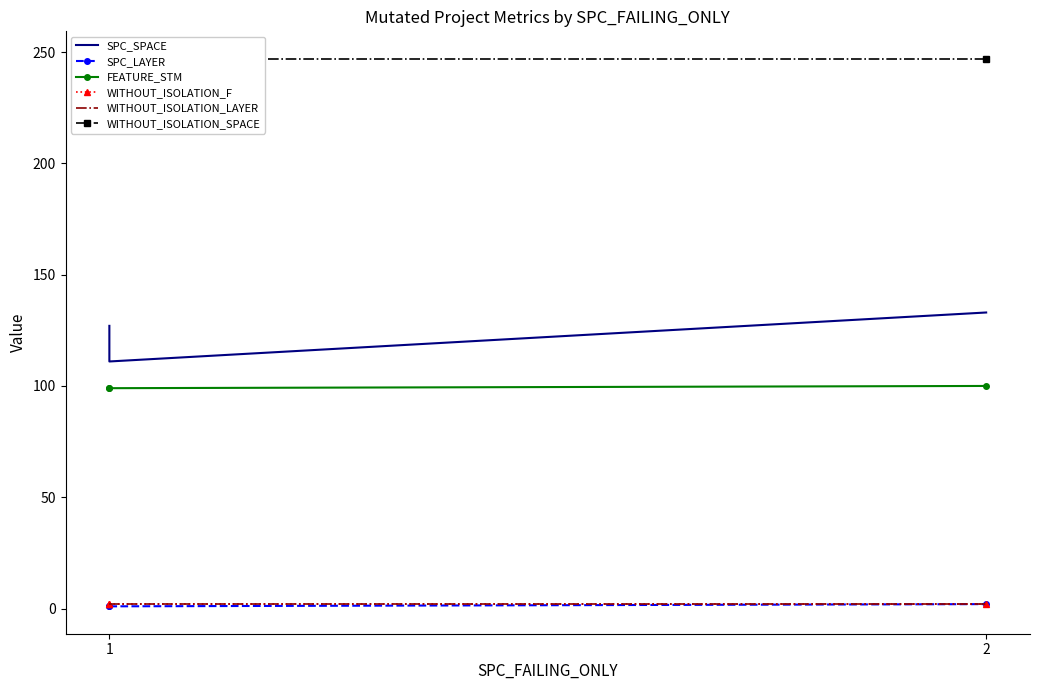

Which series has the largest range (max minus min)?

SPC_SPACE